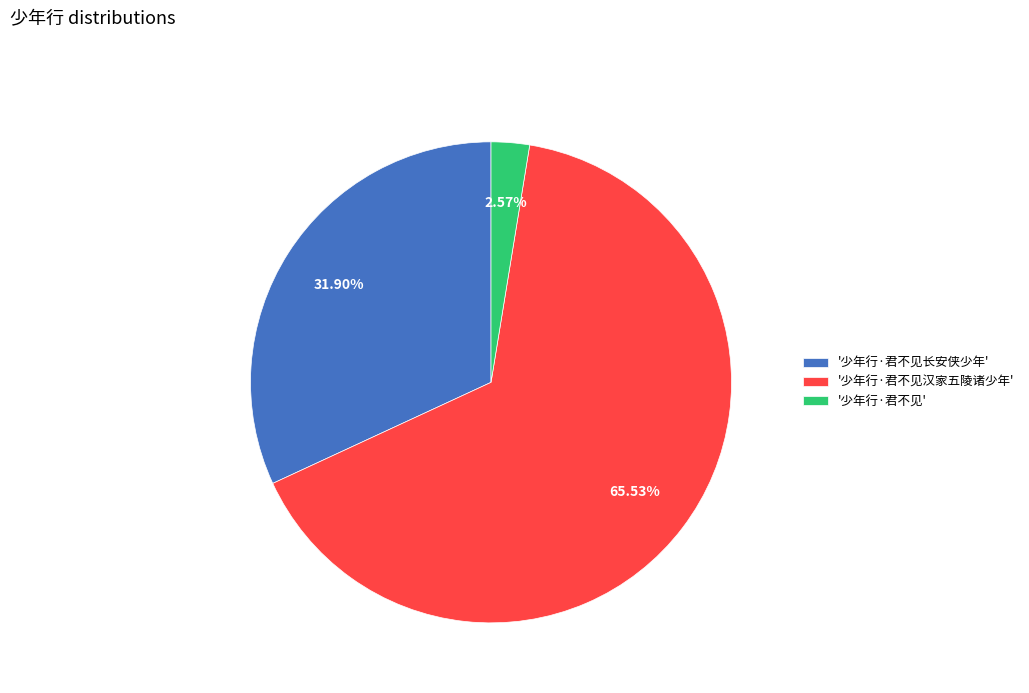

Does any single category account for the majority?

Yes